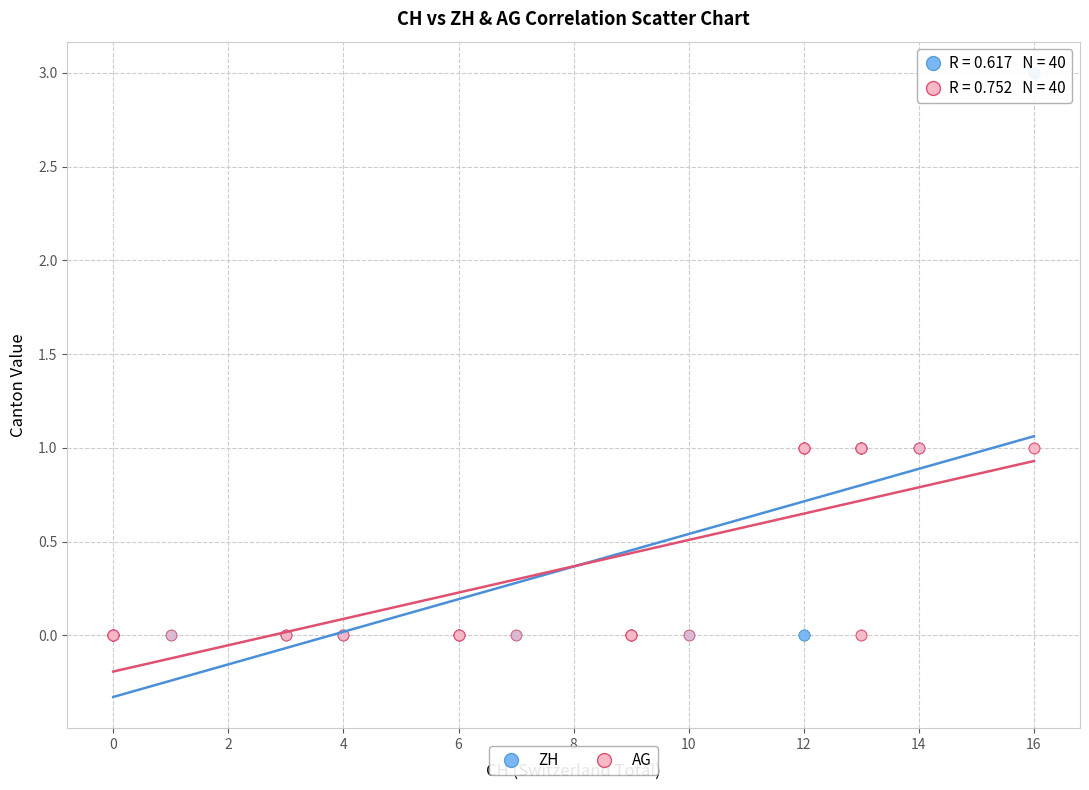

Which series has the largest Y range (max minus min)?

ZH